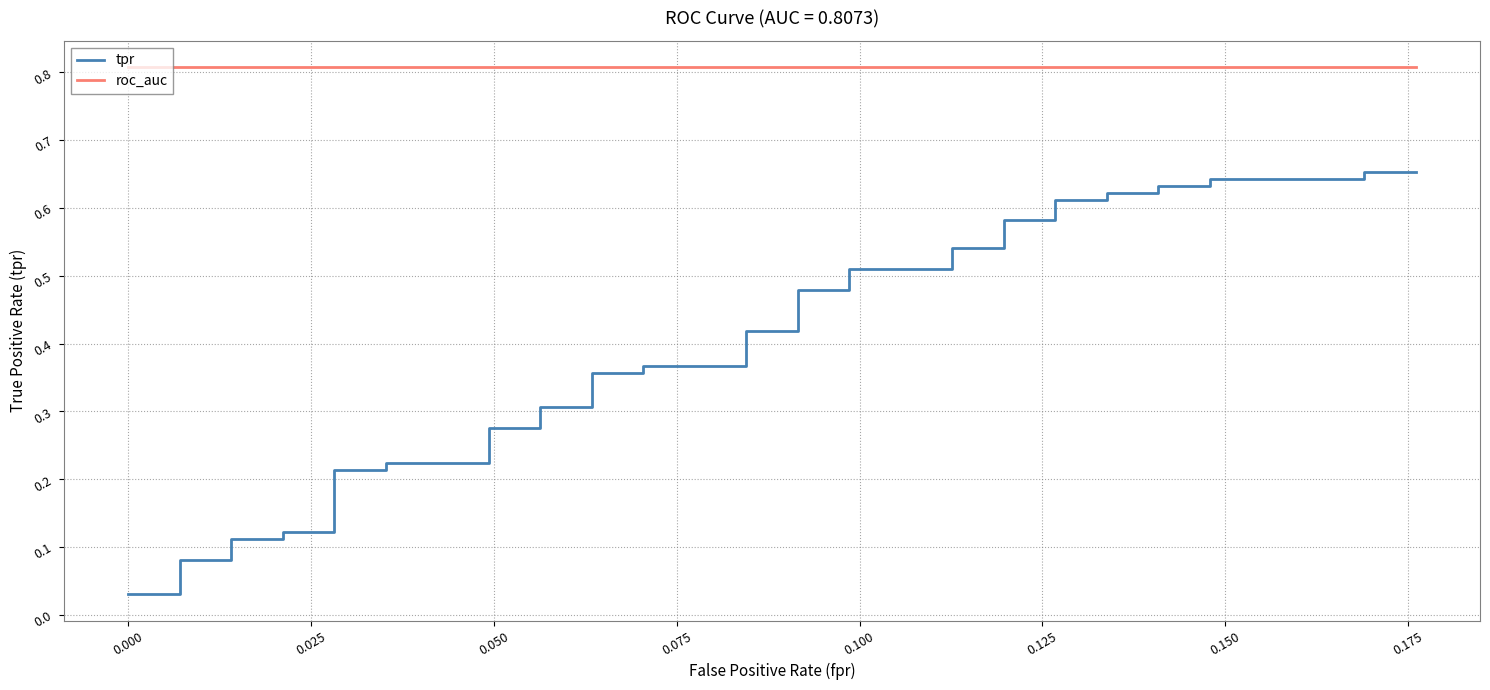

What is the greatest value displayed?

0.8